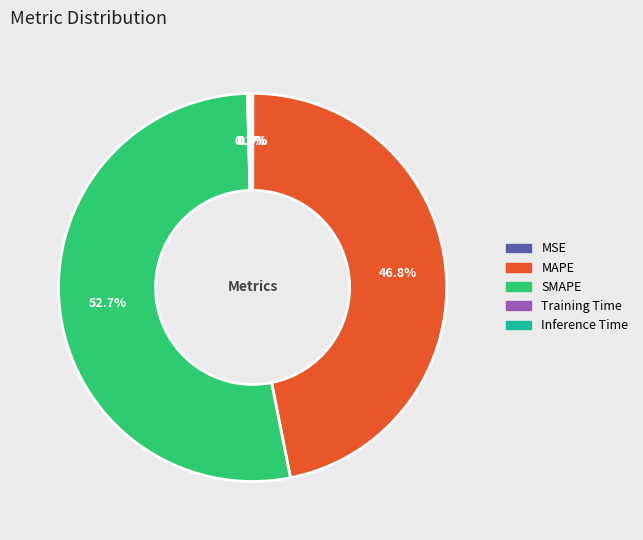

To the nearest percent, what is the average slice percentage?

20%